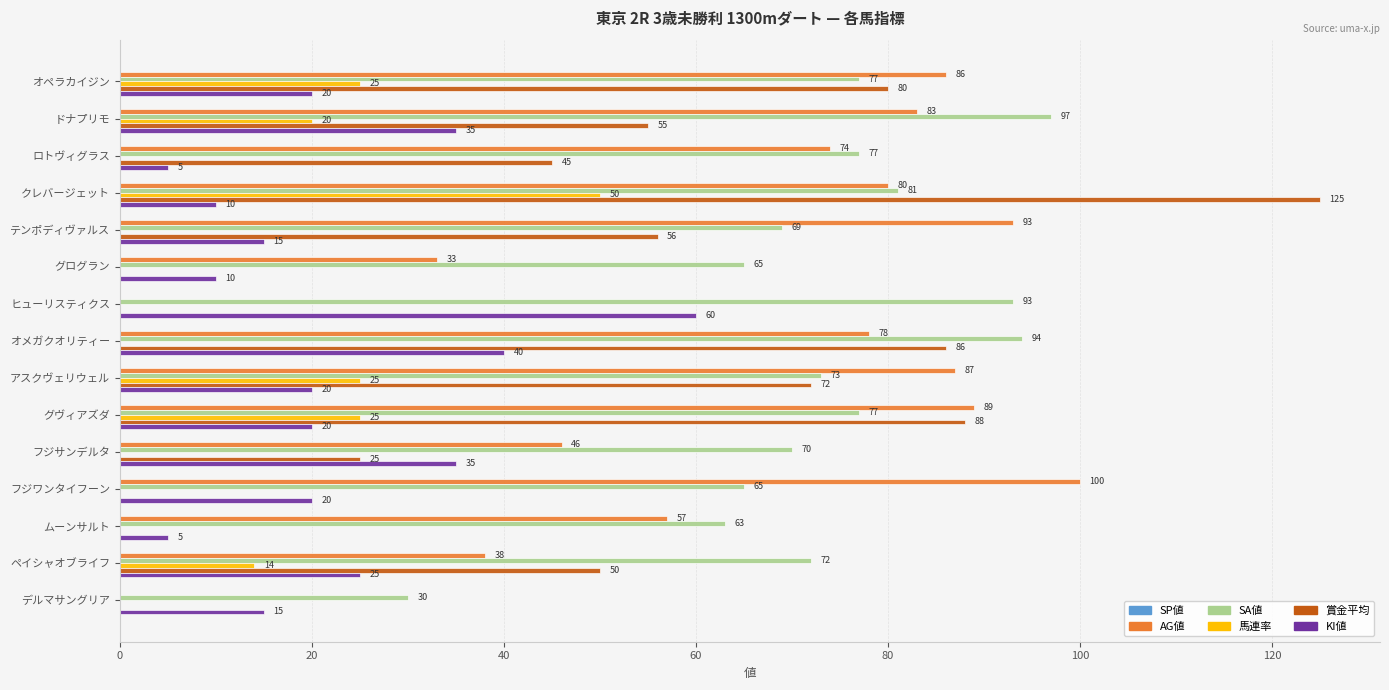

Between アスクヴェリウェル and フジワンタイフーン, which series saw the biggest shift?

賞金平均